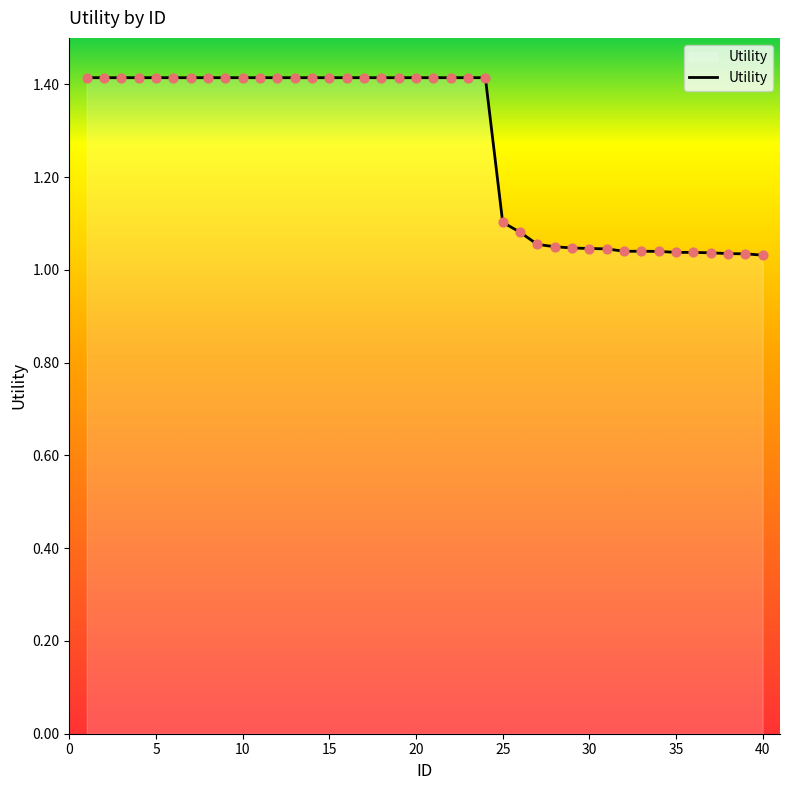

What is the maximum value shown in the chart?

1.4